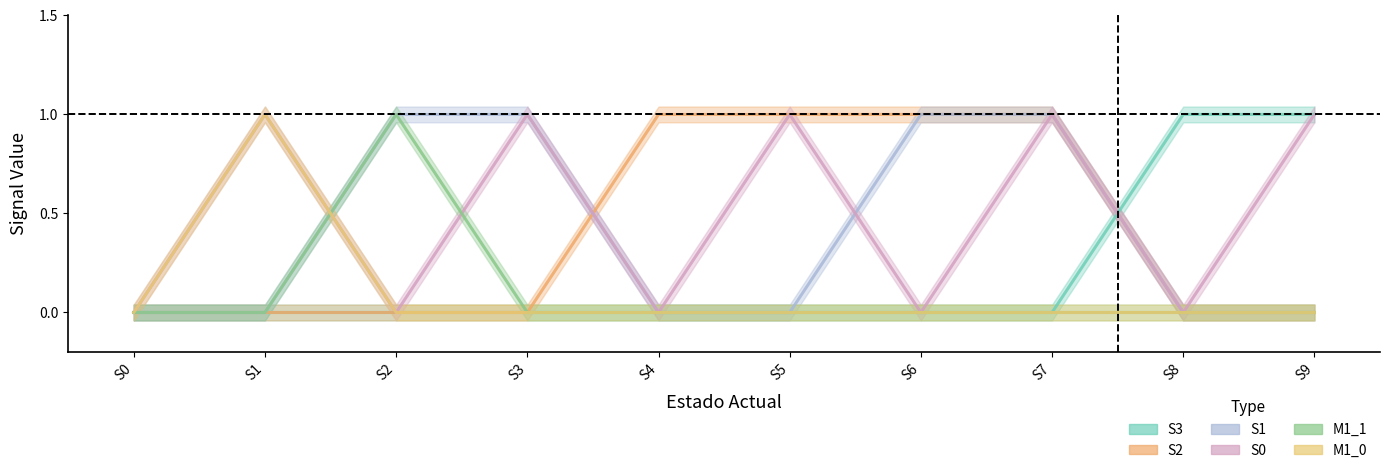

At how many categories does at least one series exceed 0?

9